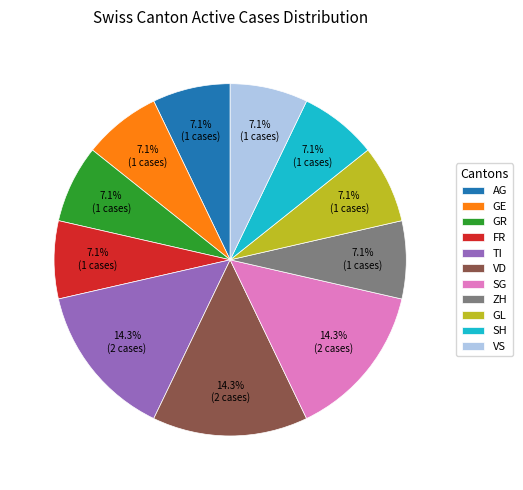

Does VD account for over 50% of the chart?

No